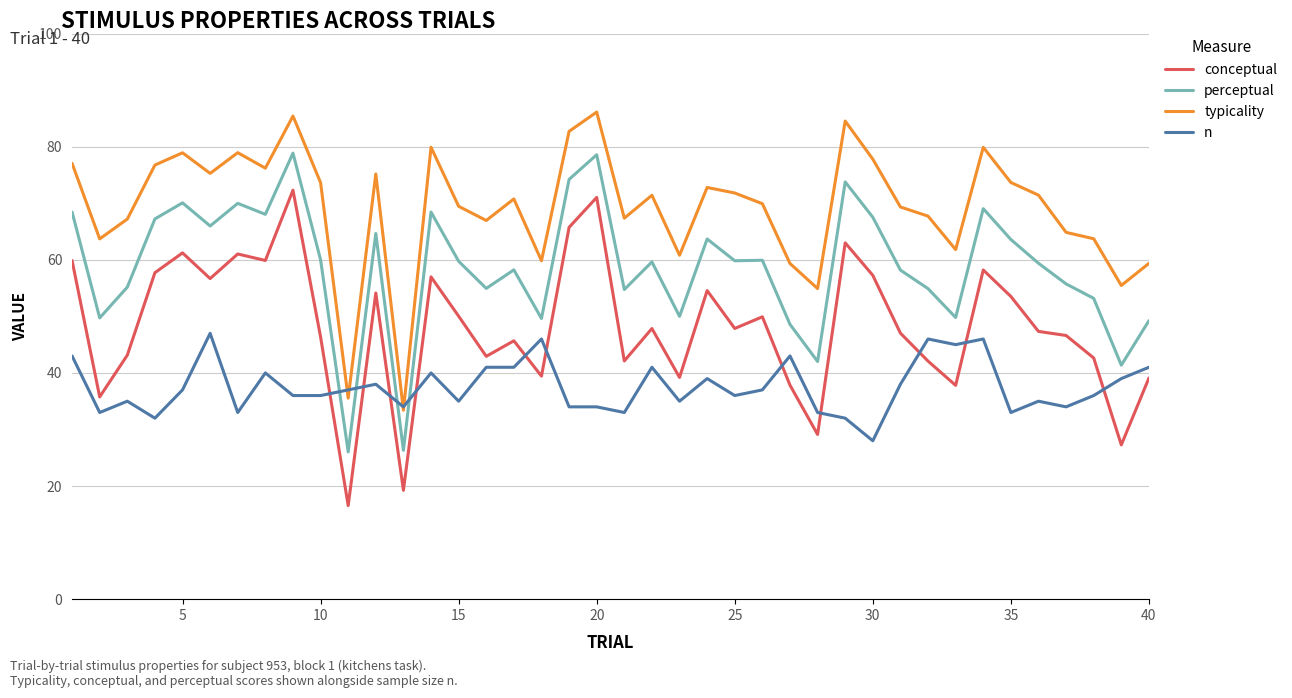

List the series in order of their overall mean, lowest first.

n, conceptual, perceptual, typicality